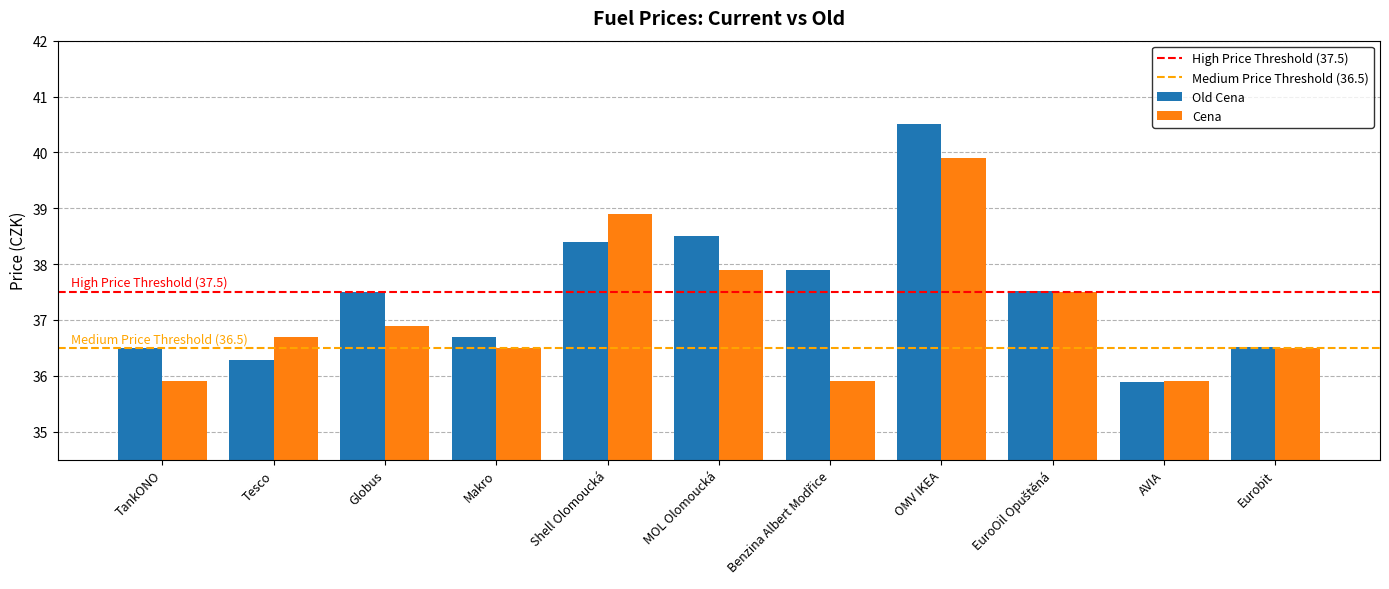

What is the sum of the Old Cena values at MOL Olomoucká and Eurobit?

75.0